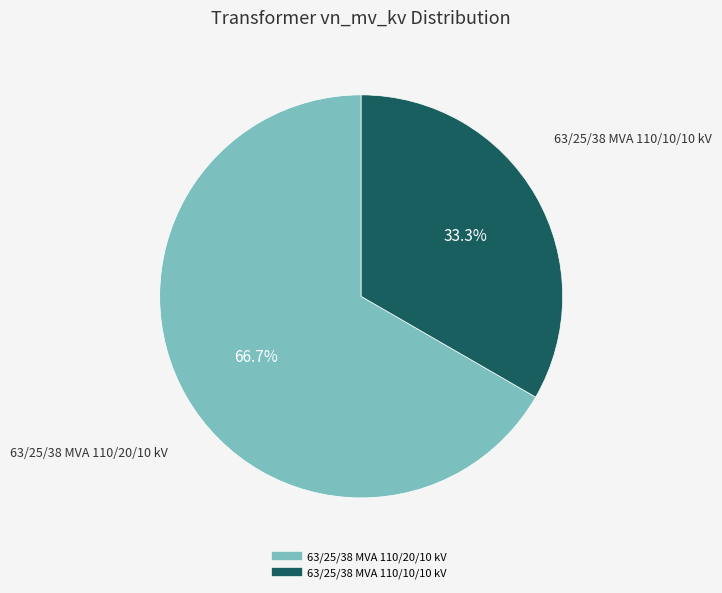

What is the largest slice in the pie chart?

63/25/38 MVA 110/20/10 kV